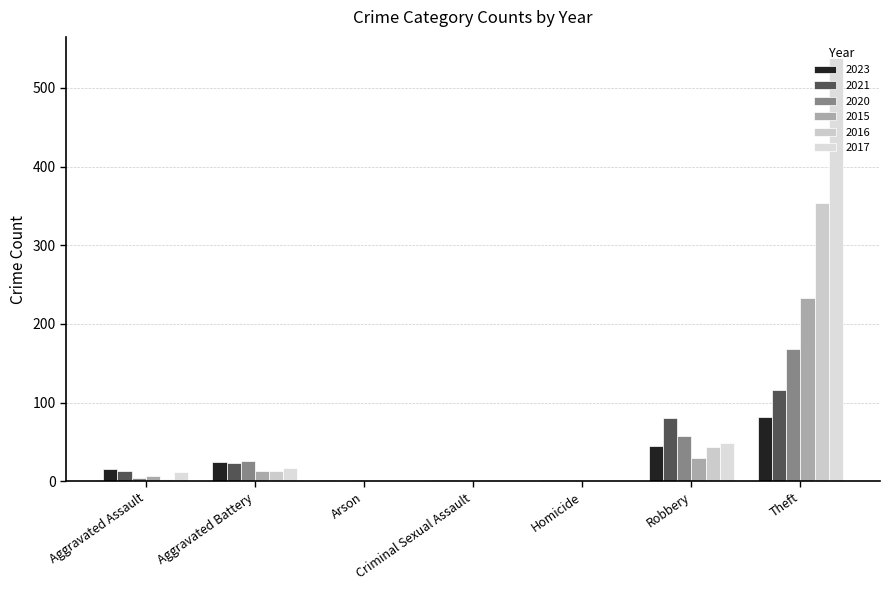

Count the number of categories in the chart.

7